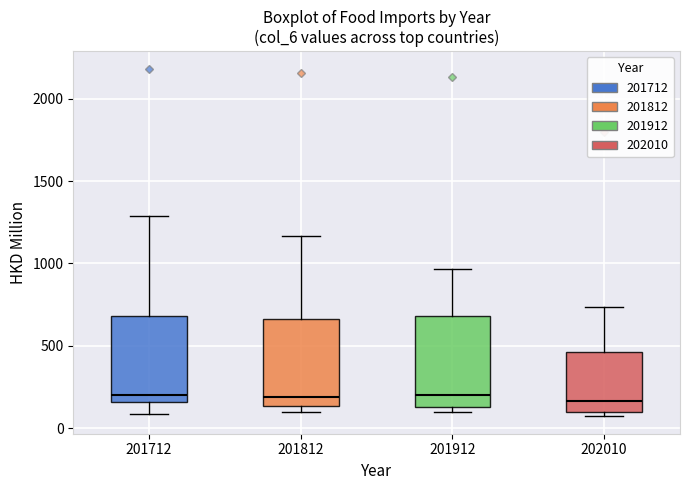

Where does the upper whisker of the box at x = 201912 end on the y-axis? The values are not printed on the chart, so give them approximately, as read against the axis.

950